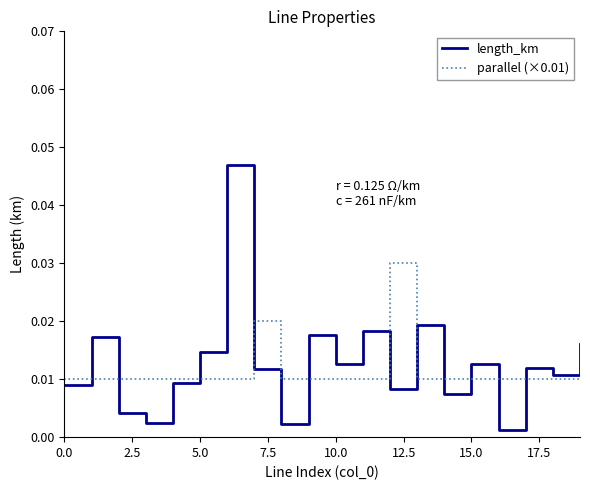

Which series has the largest total across all categories?

length_km